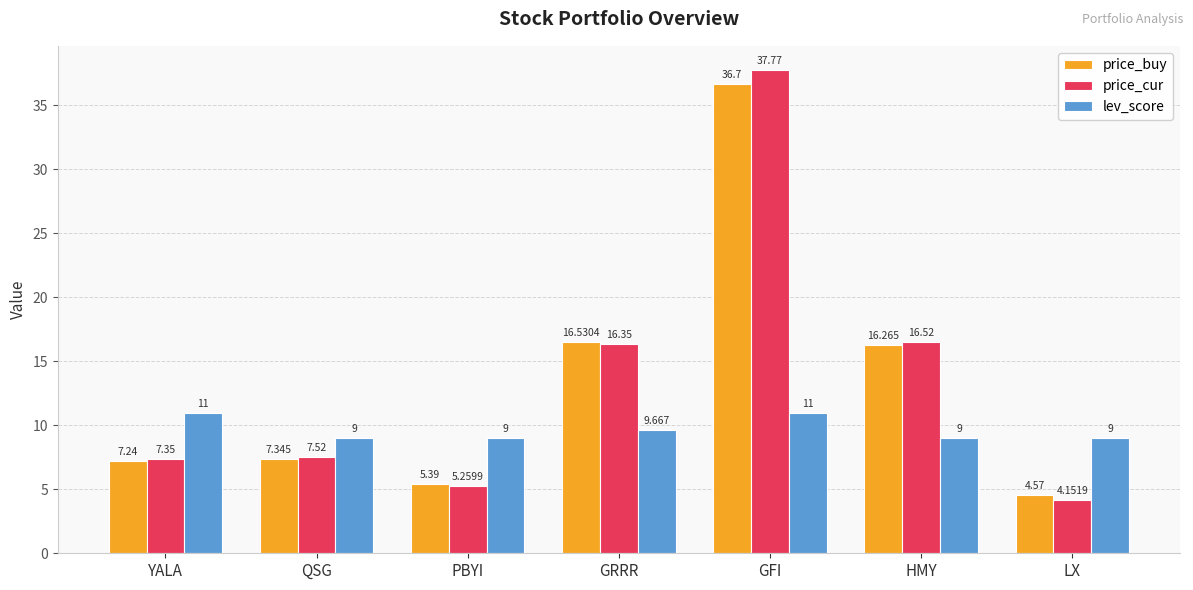

How many data points in price_buy are above 7?

5